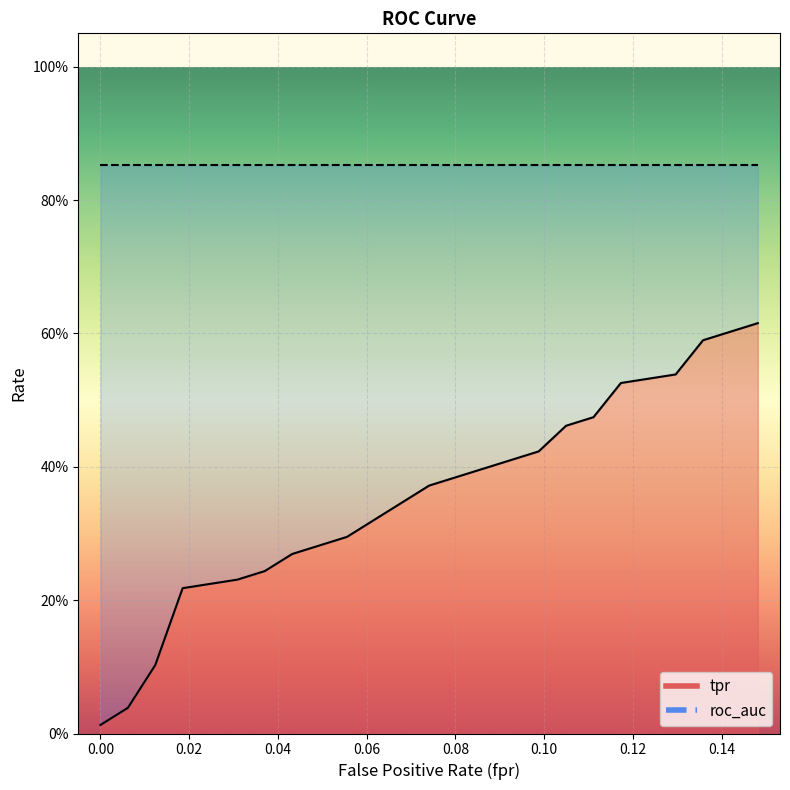

True or false: roc_auc and fpr cross at least once.

False